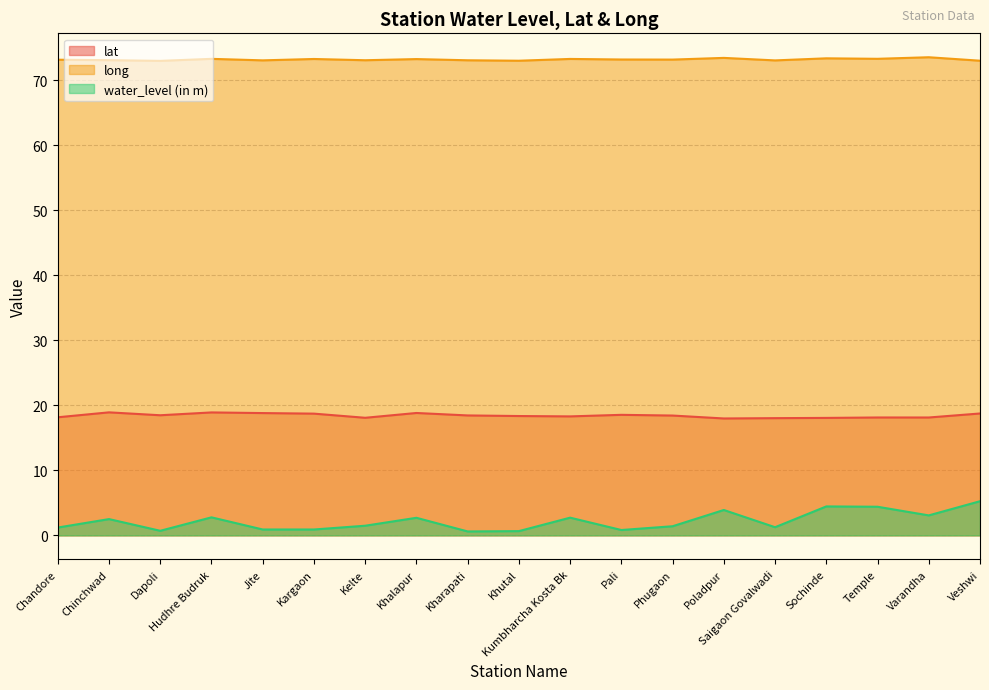

How many interior local peaks does the long series have?

7